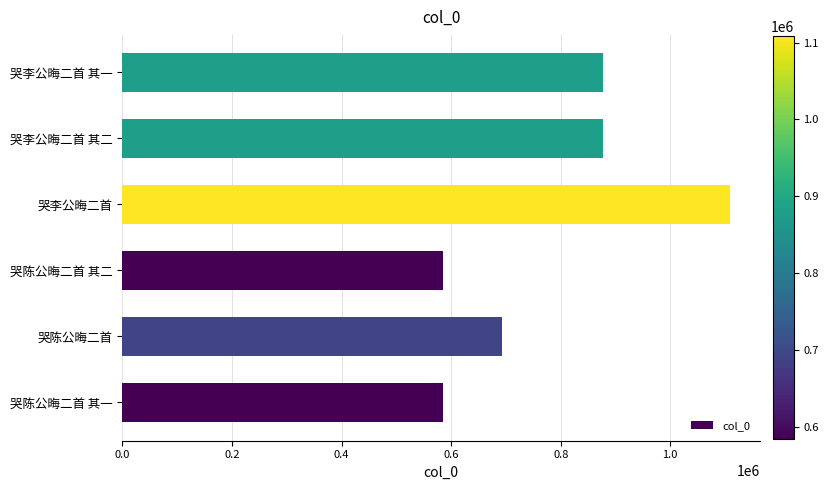

True or false: the data shows 585030 at 哭陈公晦二首 其二.

True